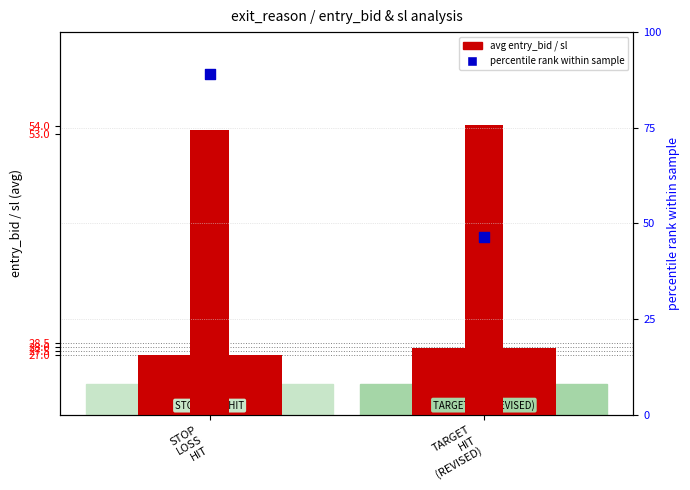

What is the total value across all series at TARGET
HIT
(REVISED)?

74.2